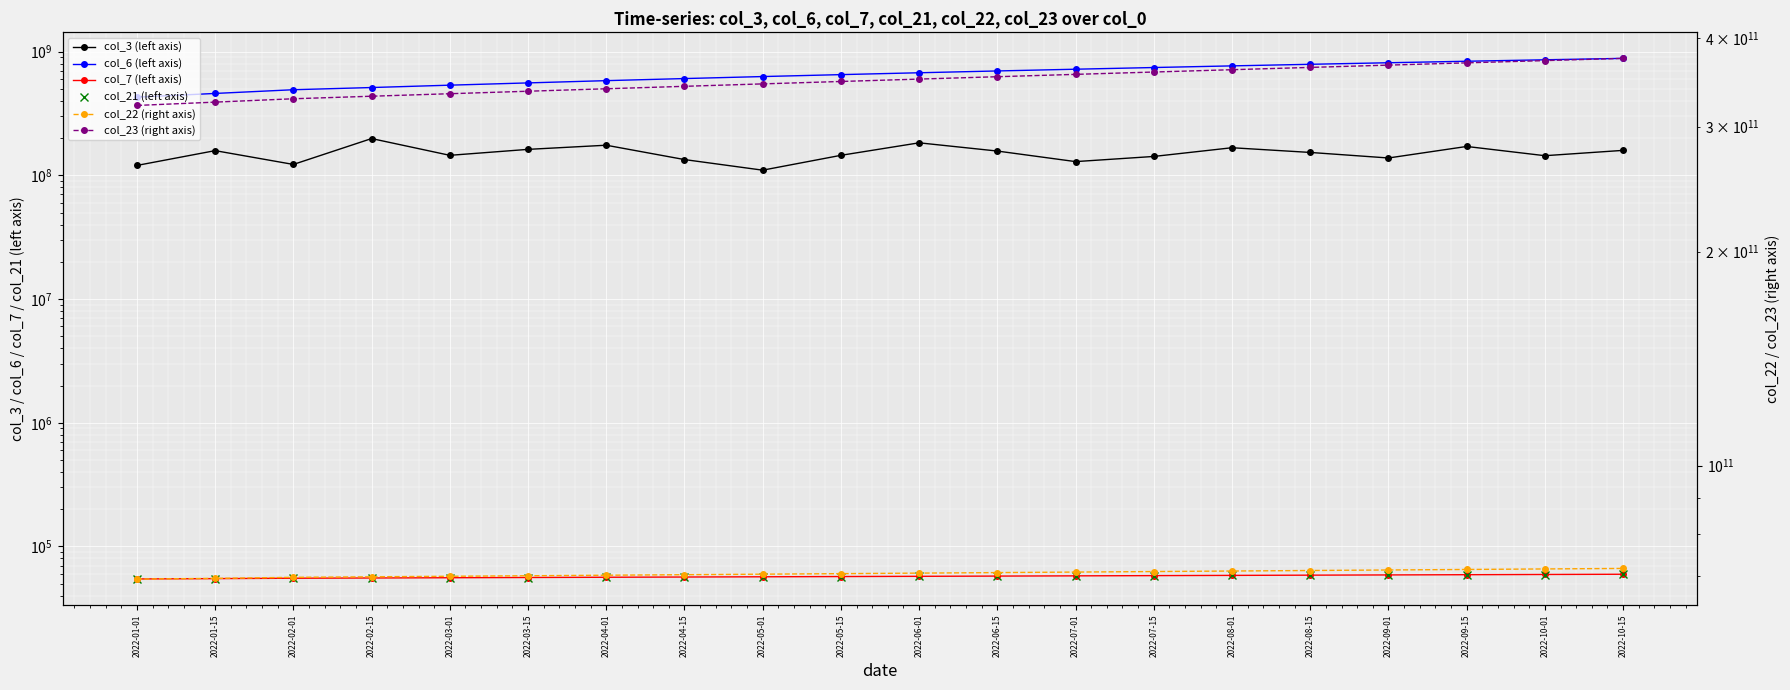

Is it true that col_21 (left axis) equals 58297 at 2022-08-01?

True